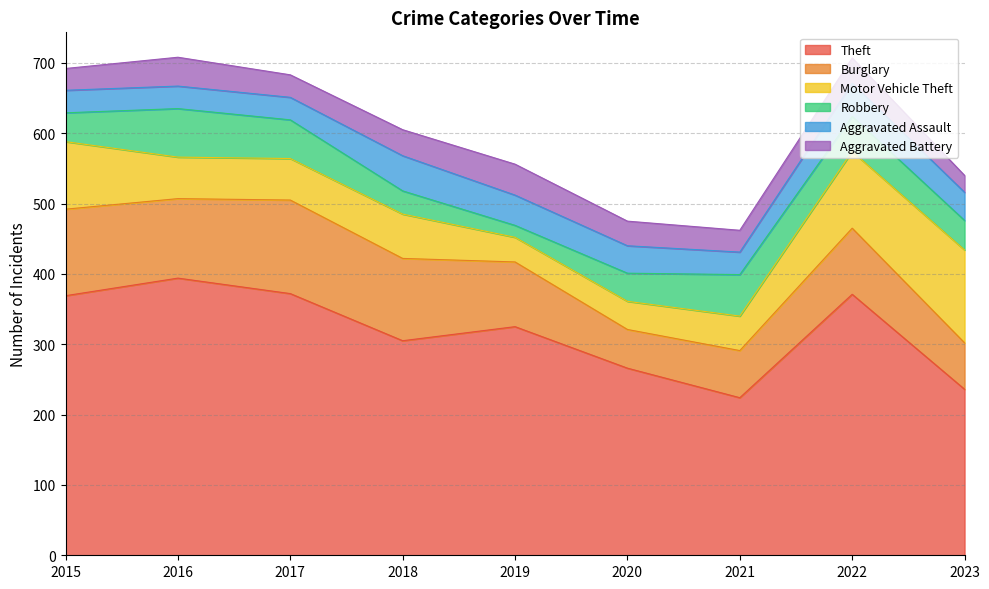

How many data points in Robbery are above 42?

4